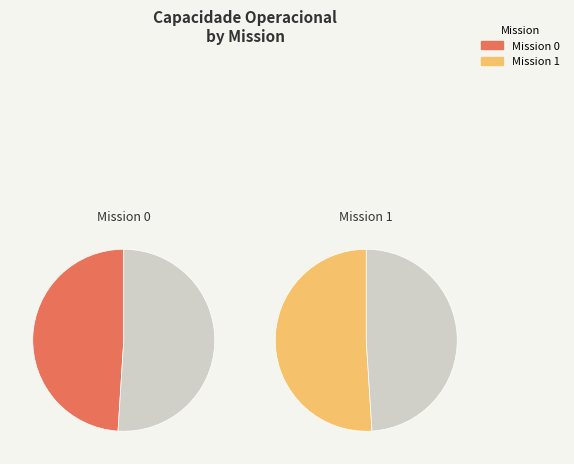

Does 1 represent more than half of the total?

Yes